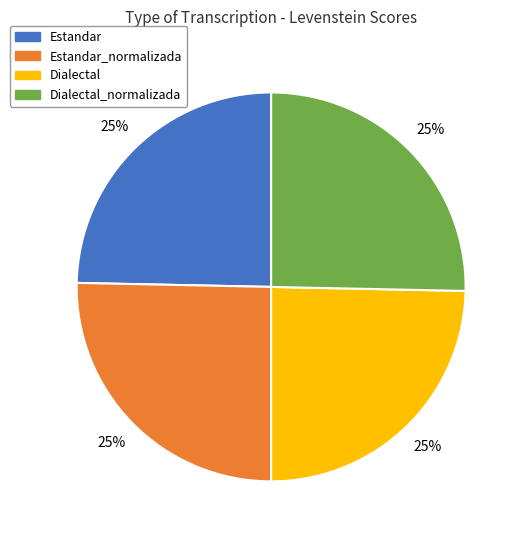

Is there any slice that represents more than half of the pie?

No